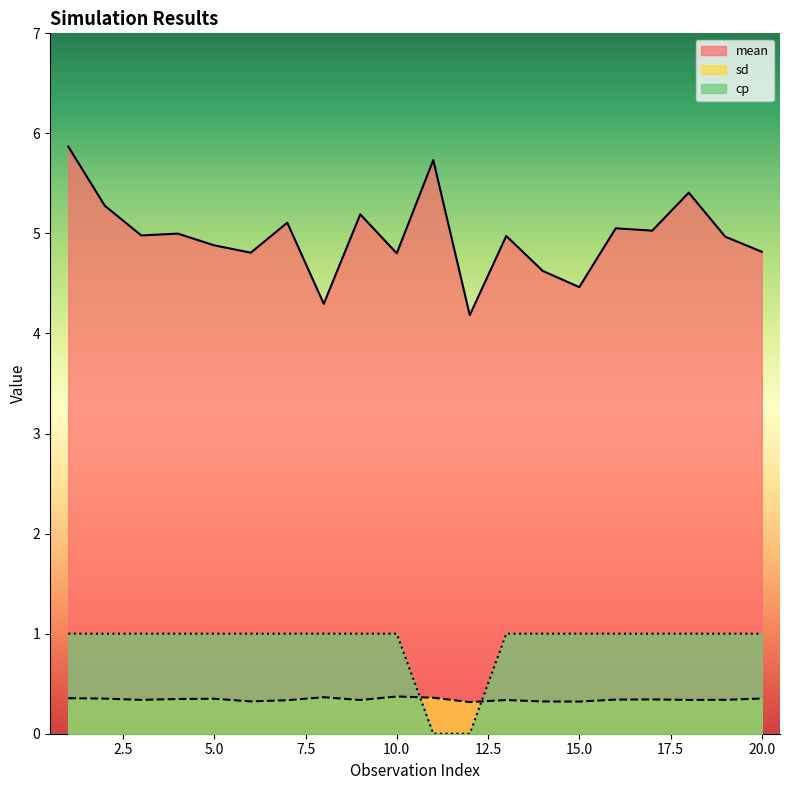

Where do cp and sd first cross each other?

10 and 11